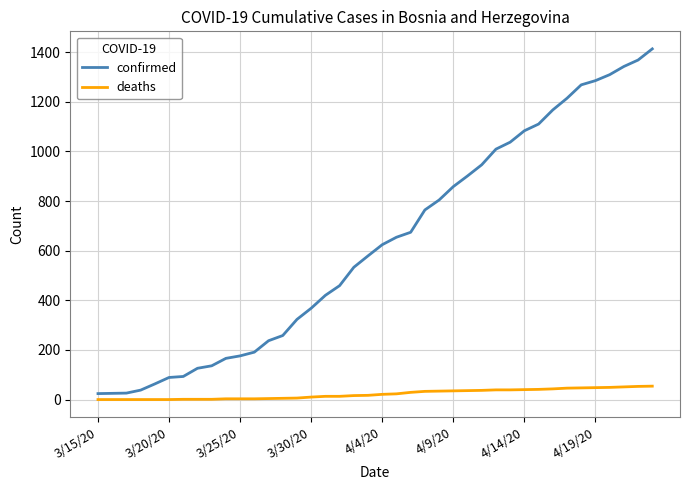

What is the highest value of the confirmed series?

1413